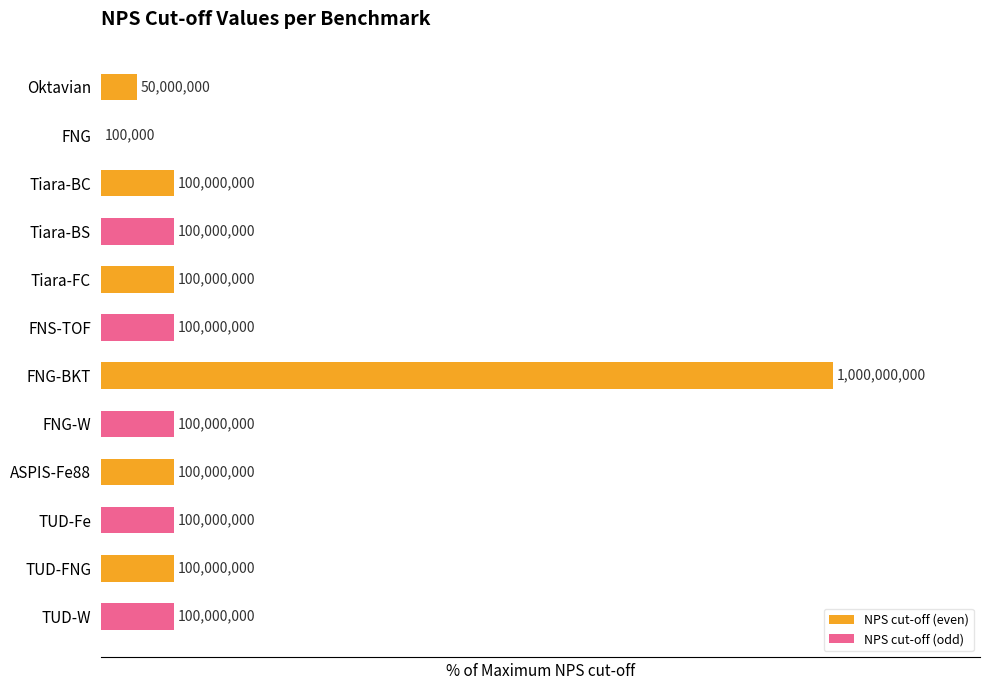

What are all the series names shown in the legend?

NPS cut-off (even), NPS cut-off (odd)